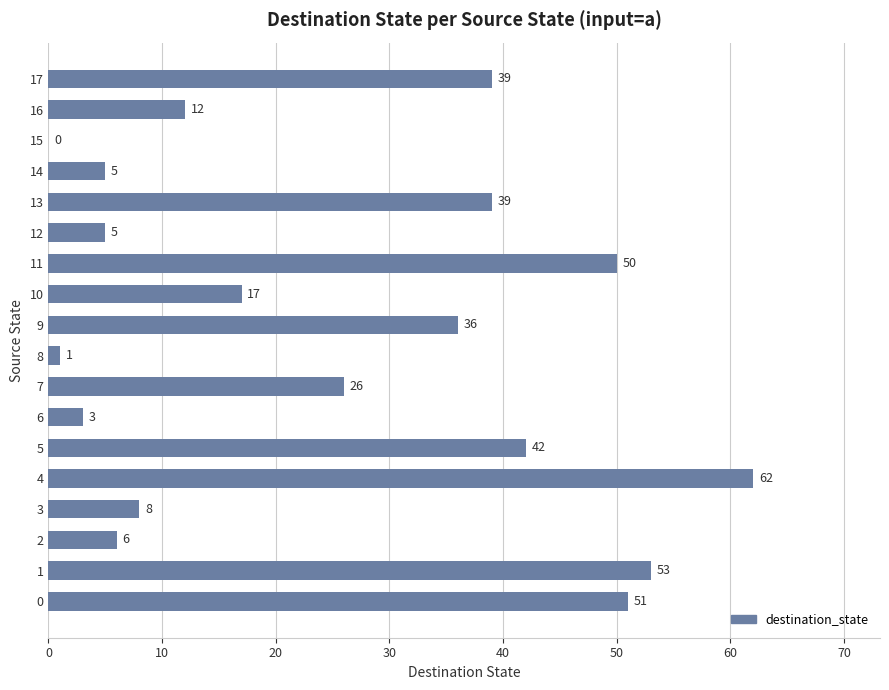

Reading top to bottom, what are all the values shown in this chart?

17=39	16=12	15=0	14=5	13=39	12=5	11=50	10=17	9=36	8=1	7=26	6=3	5=42	4=62	3=8	2=6	1=53	0=51